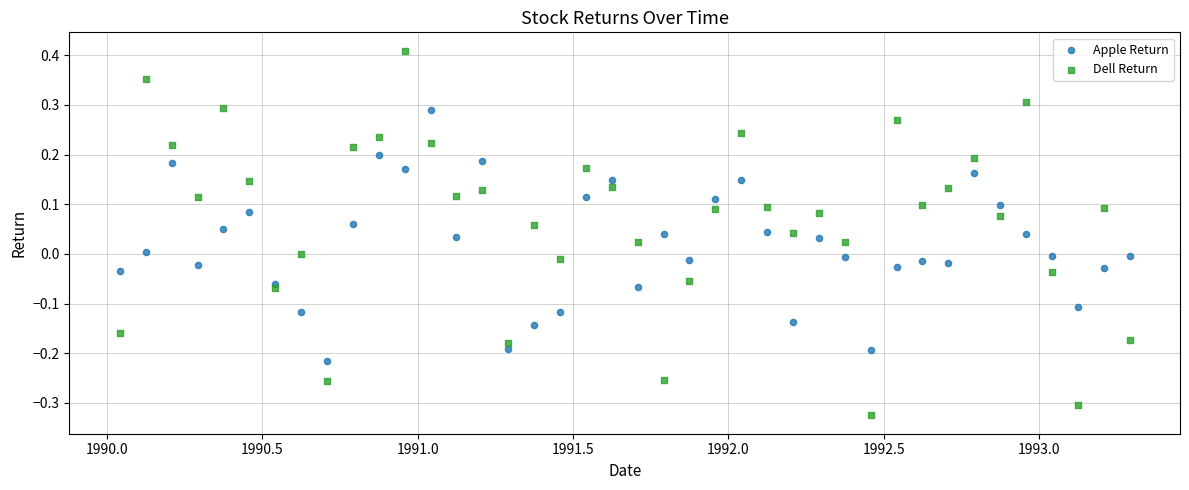

Which series has the widest spread of Y values?

Dell Return